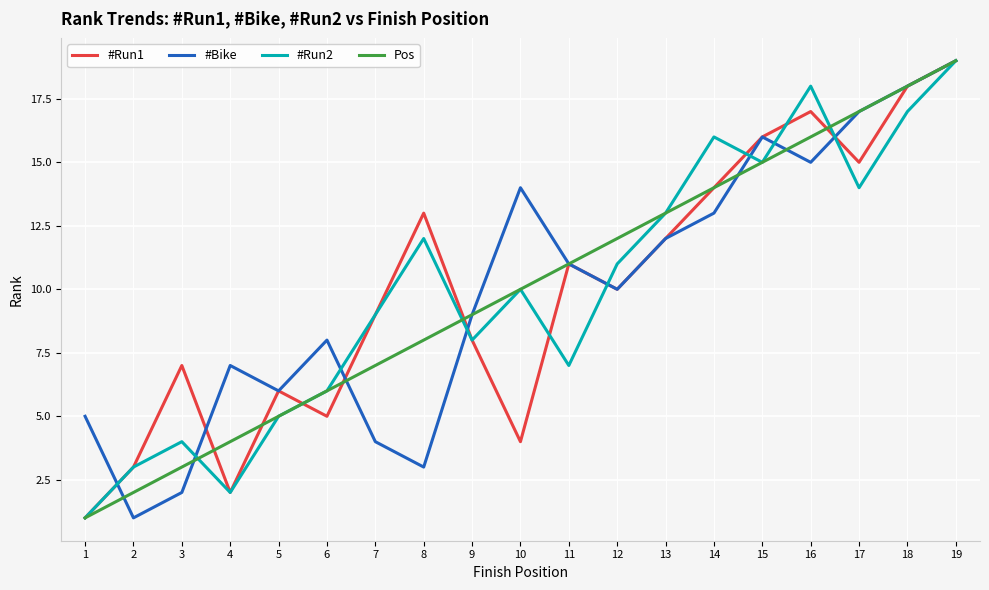

Is the value of Pos at 16 greater than the value of #Run1 at 9?

Yes